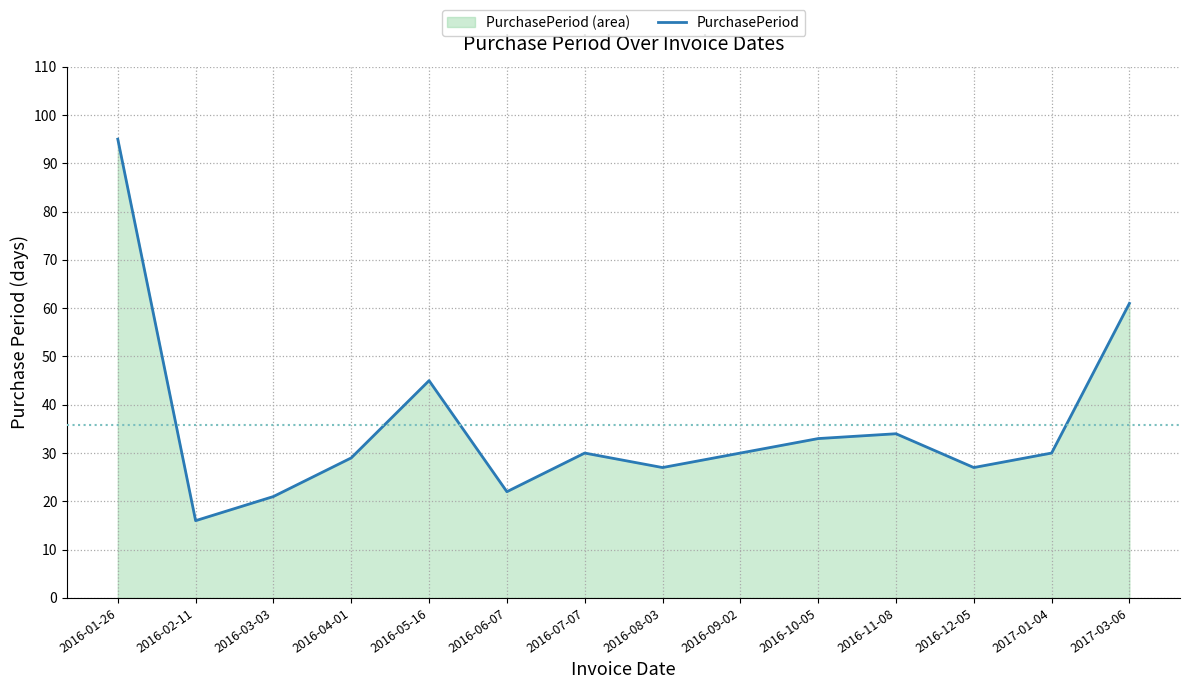

Which label corresponds to the largest value in the chart?

2016-01-26